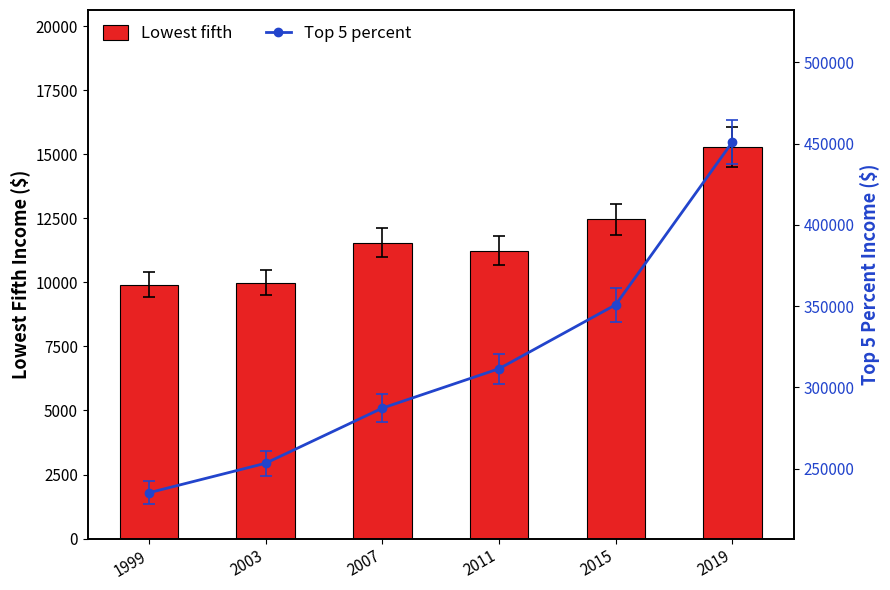

The value of Lowest fifth at 2011 is 18067. True or false?

False